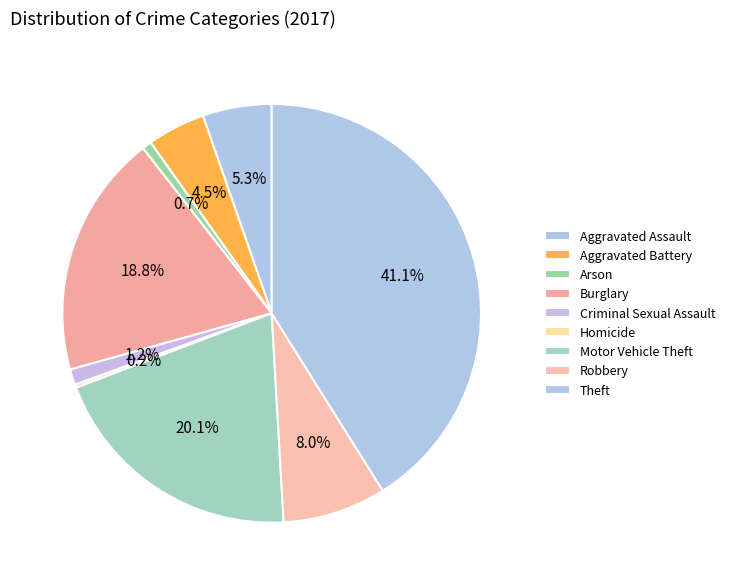

Count the number of slices in the pie.

9